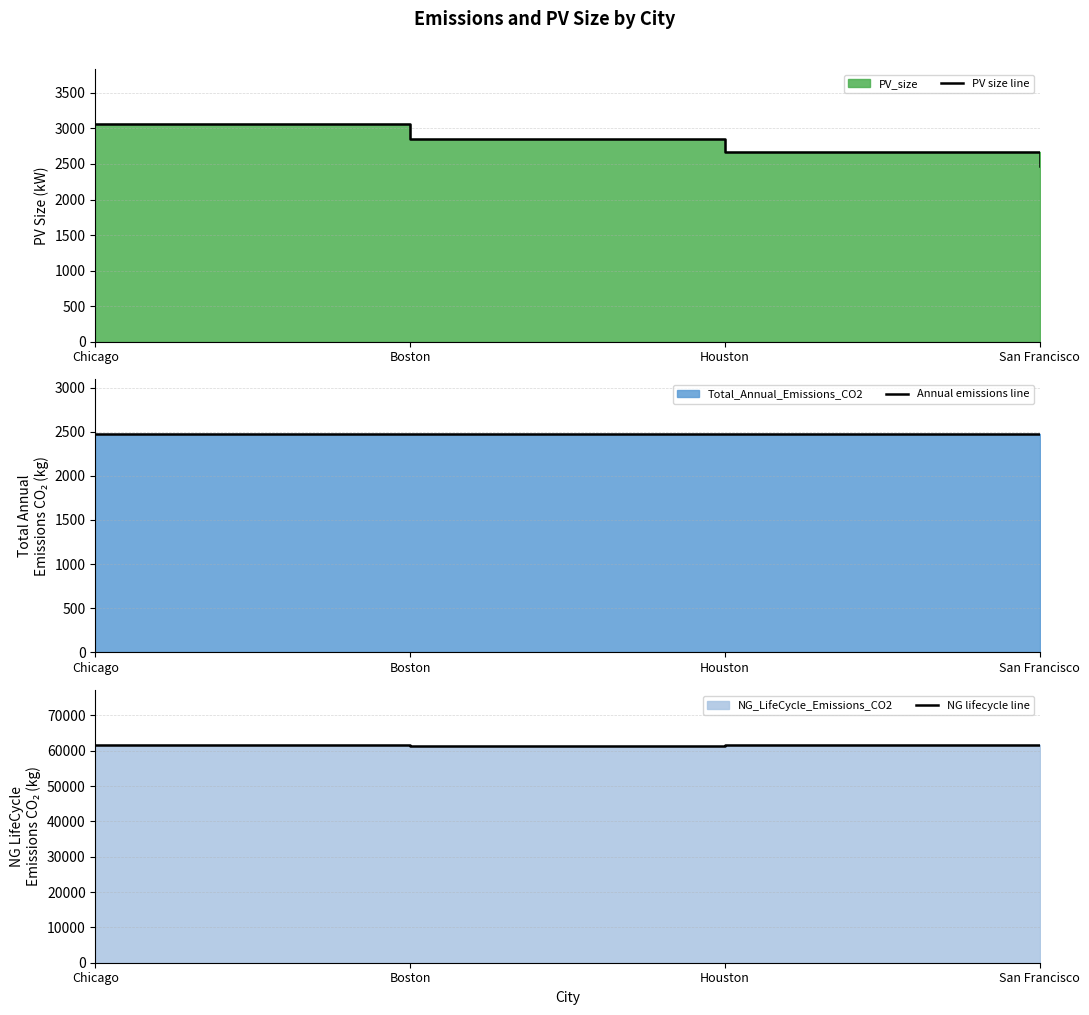

Reading left to right, transcribe all the data shown in this chart.

PV size line: 3067.8	2846.3	2671.5	2471.4
Annual emissions line: 2471.2	2474.7	2471.1	2471.1
NG lifecycle line: 61773.7	61228.5	61780.4	61778.4